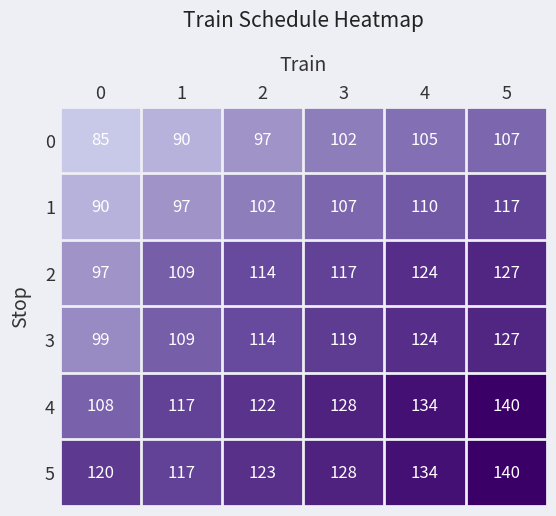

What is the smallest value displayed?

85